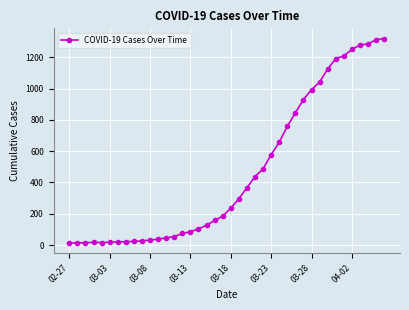

What is the difference between the maximum and second lowest values?

1306